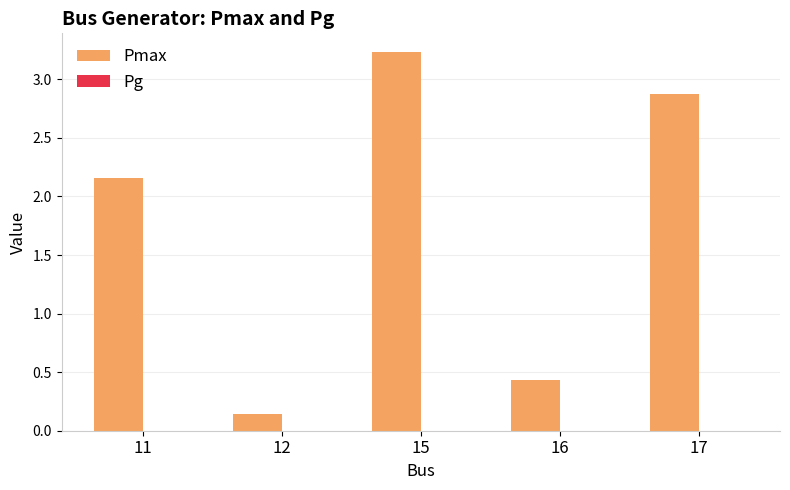

What is the change in value from 15 to 16?

-2.8